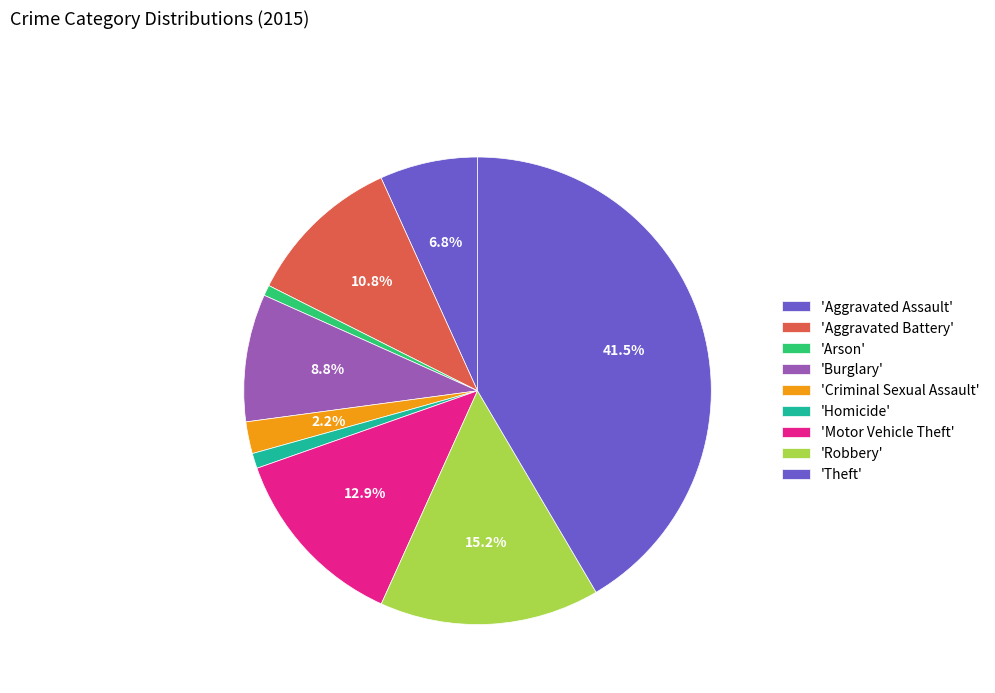

How many segments does this pie chart have?

9